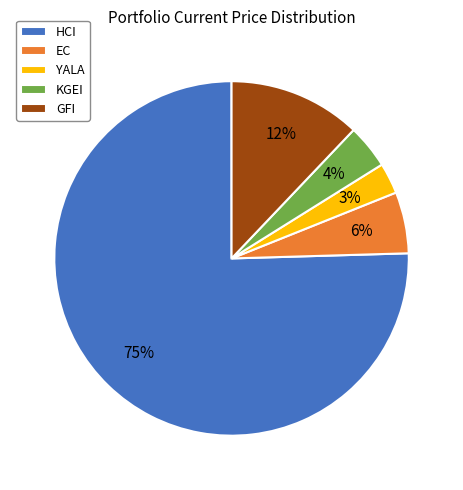

To the nearest percent, what is the difference between the GFI and HCI slice percentages?

63%